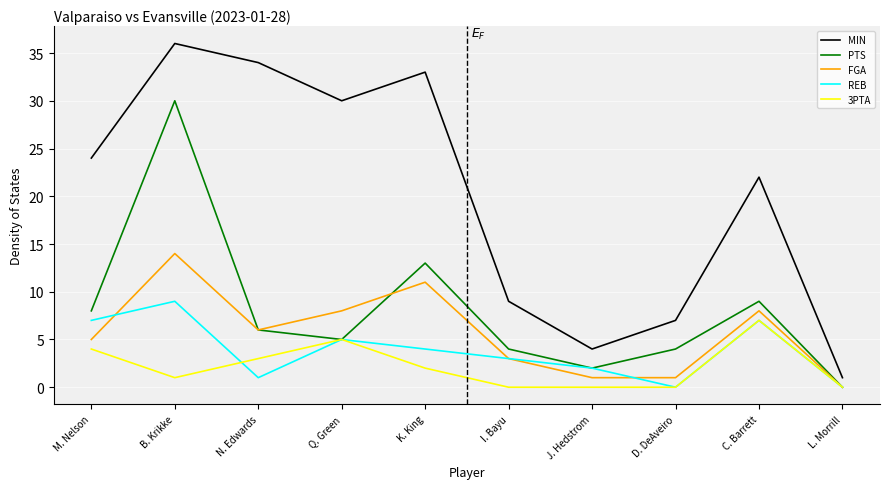

What is the difference between the maximum and minimum values in the REB series?

9